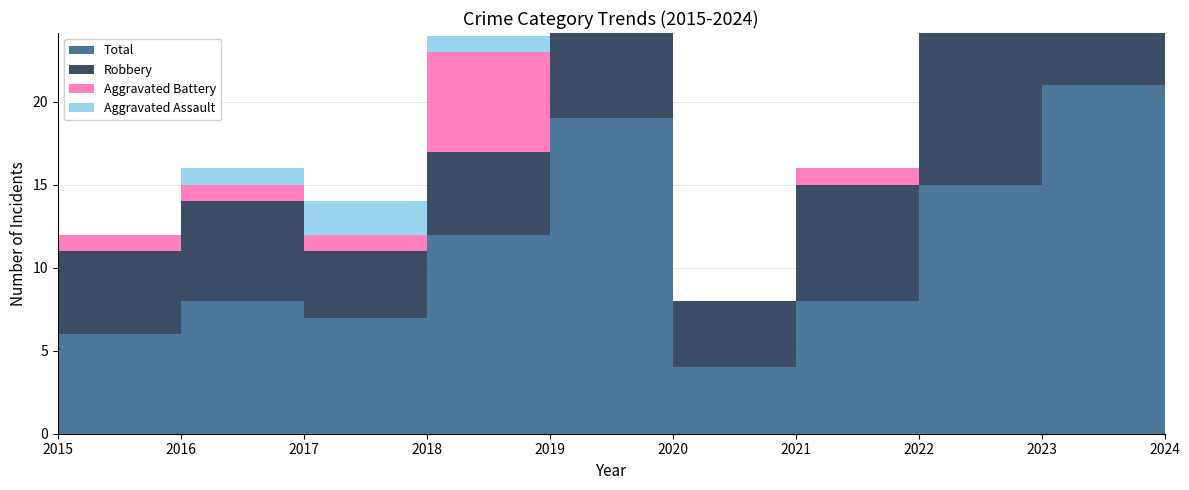

What are all the series names shown in the legend?

Aggravated Assault, Aggravated Battery, Robbery, Total